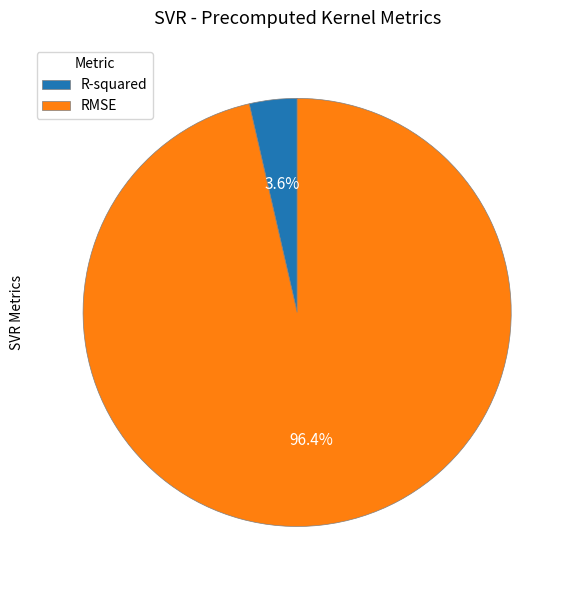

To the nearest percent, what portion does R-squared represent?

4%